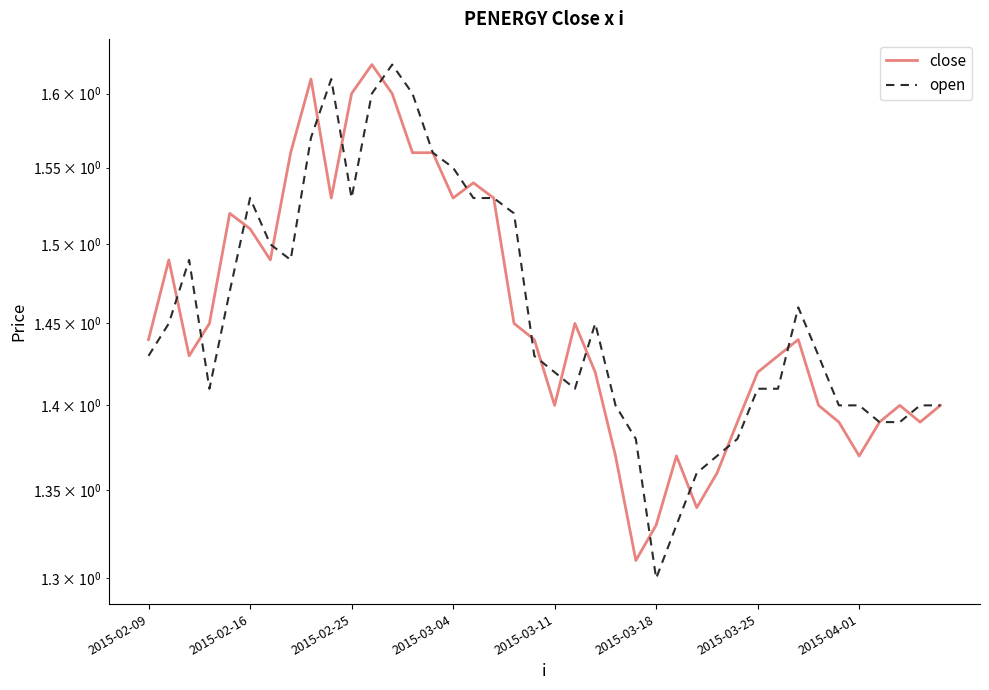

How many data points does each series have?

40